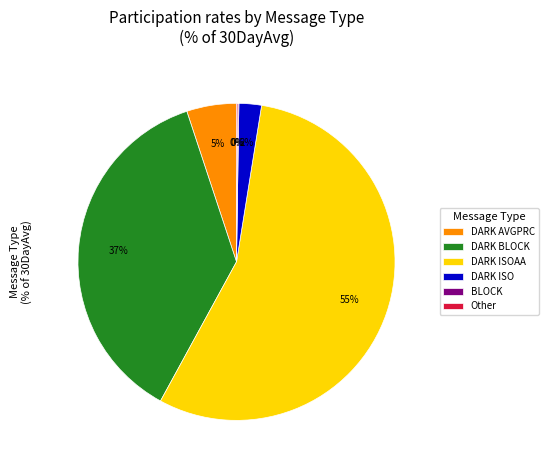

To the nearest percent, what is the average slice percentage?

17%